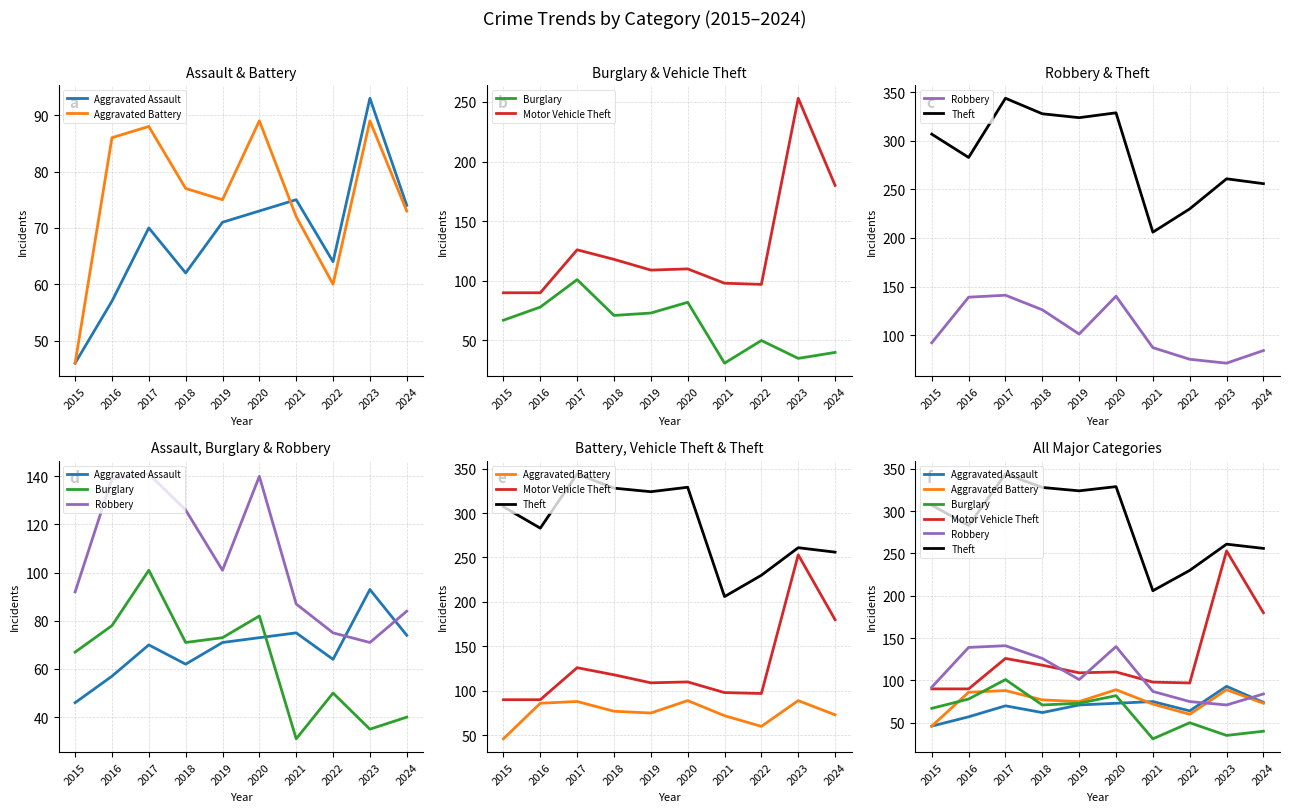

True or false: Burglary has more than 0 points higher than both neighbors.

True